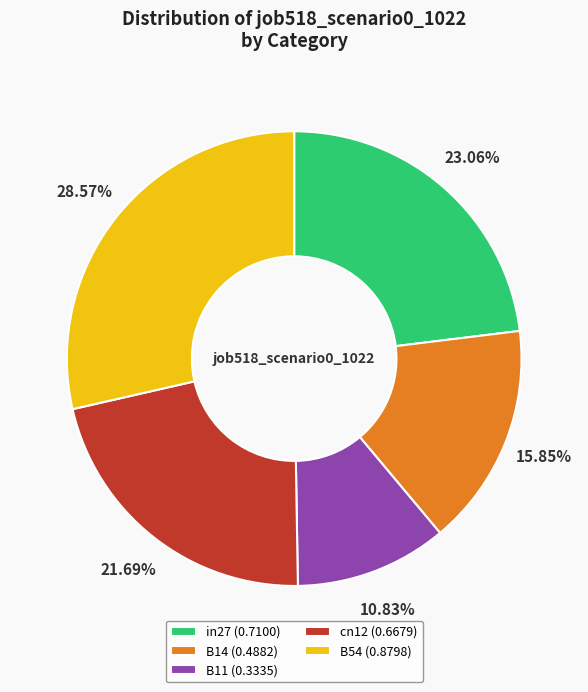

The cn12 slice represents 22% of the pie. True or false?

True